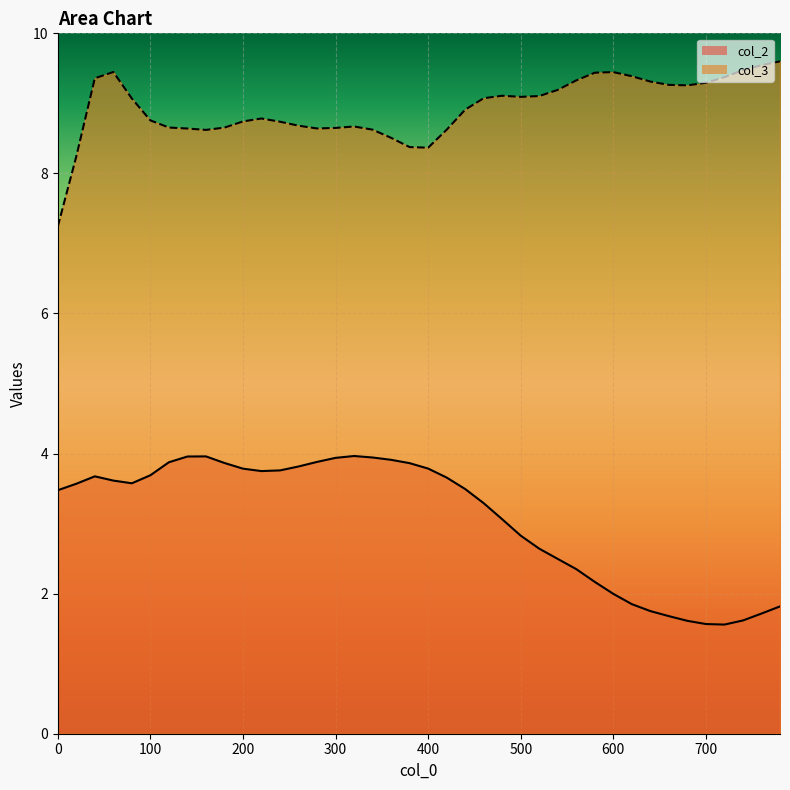

True or false: col_2 and col_3 intersect in this chart.

False